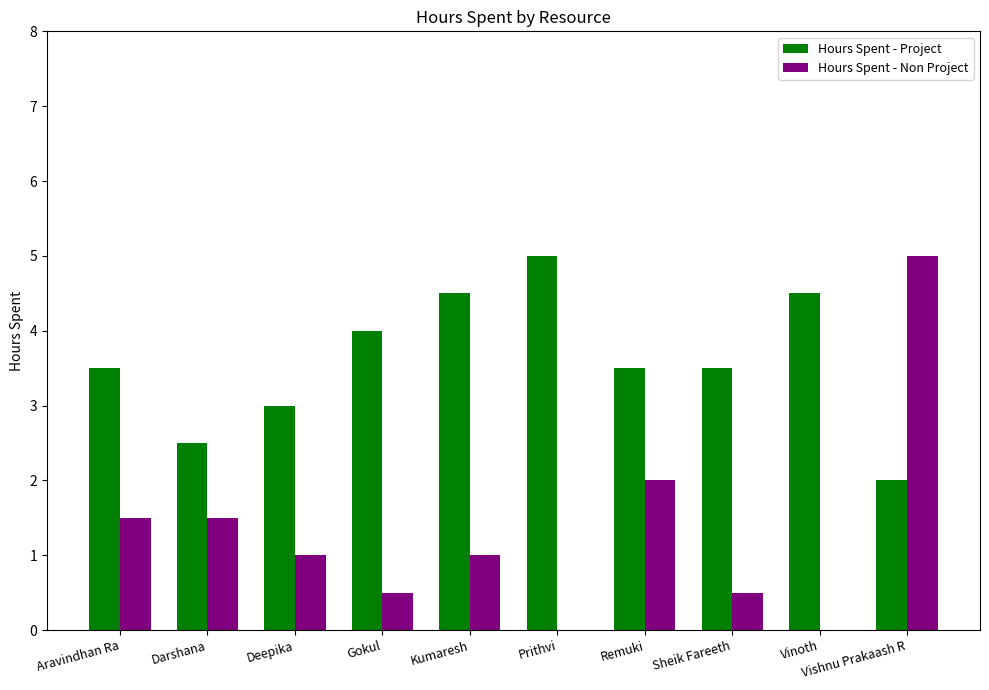

Which category has the highest value in the Hours Spent - Project series?

Prithvi